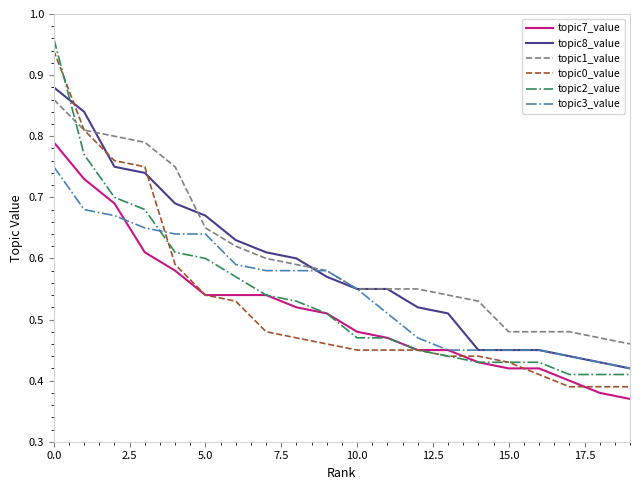

True or false: topic1_value and topic7_value intersect in this chart.

False